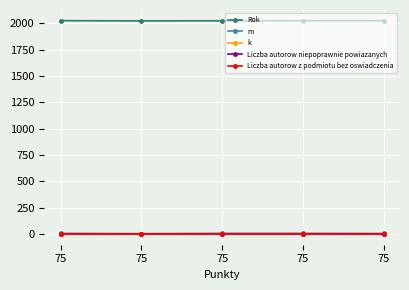

At how many categories does at least one series exceed 84?

5